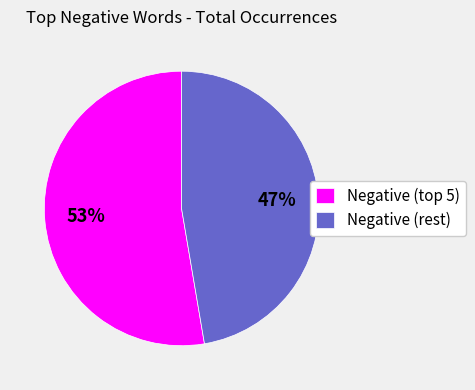

Is there a majority slice in this chart?

Yes